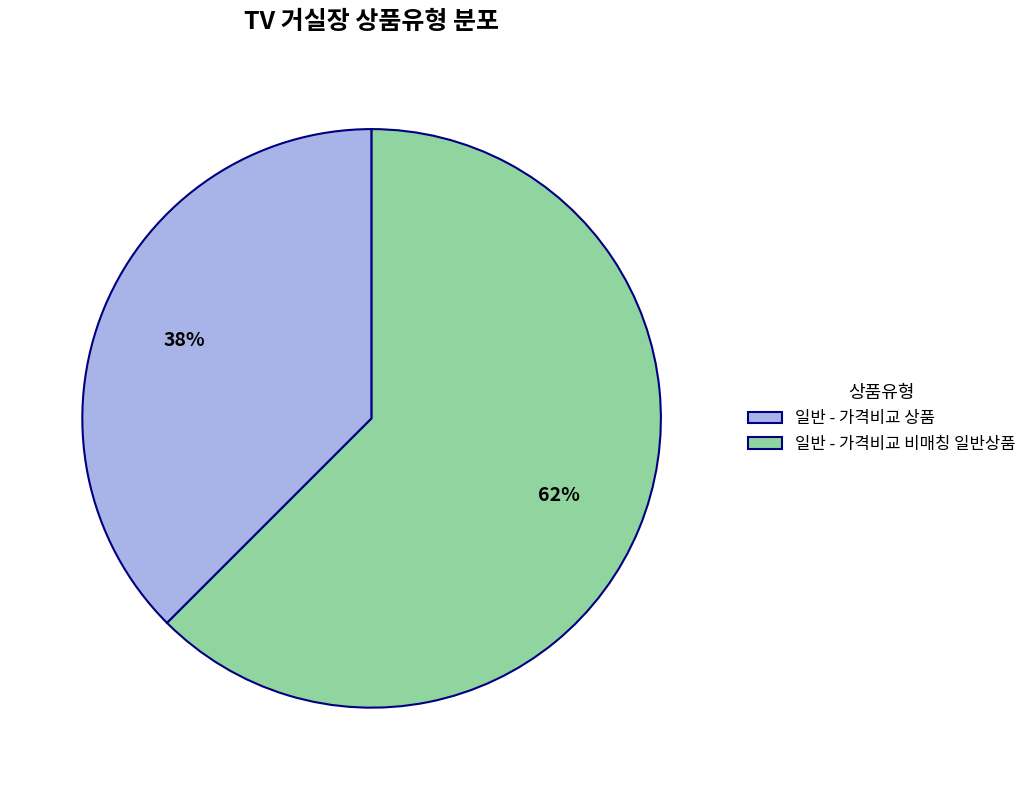

Count the number of slices in the pie.

2